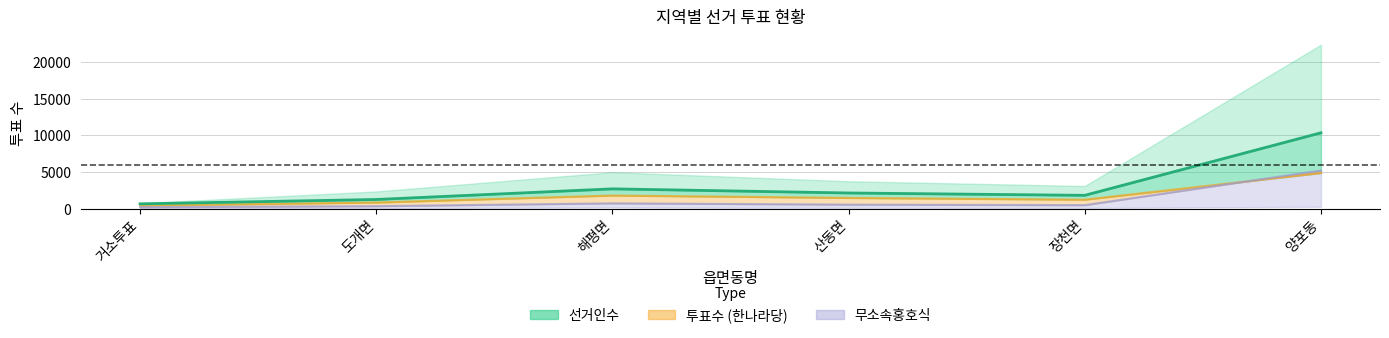

What position from the right is 해평면?

4